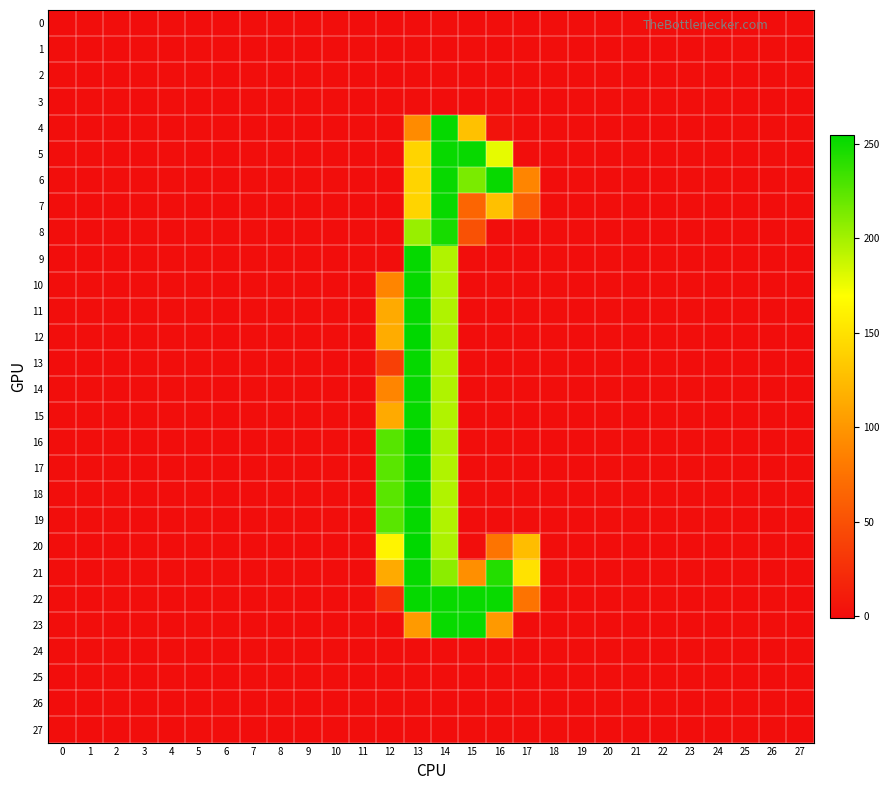

Reading left to right, list all the values displayed in this chart.

0: 0=-0.0	1=0.0	2=0.0	3=-0.0	4=0.0	5=-0.0	6=-0.0	7=0.0	8=0.0	9=0.0	10=0.0	11=-0.0	12=-0.2	13=-0.1	14=0.1	15=-0.1	16=0.3	17=-0.0	18=0.0	19=0.0	20=0.0	21=0.0	22=0.0	23=0.0	24=0.0	25=-0.0	26=-0.0	27=0.0
1: 0=0.0	1=-0.0	2=-0.0	3=0.0	4=-0.0	5=0.0	6=0.0	7=-0.0	8=-0.0	9=-0.0	10=-0.0	11=0.0	12=-0.2	13=0.0	14=-0.0	15=0.2	16=-0.1	17=0.3	18=0.0	19=-0.0	20=-0.0	21=-0.0	22=-0.0	23=-0.0	24=-0.0	25=0.0	26=0.0	27=-0.0
2: 0=0.0	1=-0.0	2=-0.0	3=0.0	4=0.0	5=0.0	6=-0.0	7=0.0	8=-0.0	9=0.0	10=0.0	11=-0.0	12=-0.1	13=0.0	14=0.2	15=-0.2	16=0.1	17=0.3	18=0.0	19=0.0	20=0.0	21=-0.0	22=-0.0	23=0.0	24=-0.0	25=-0.0	26=-0.0	27=0.0
3: 0=-0.0	1=0.0	2=0.0	3=-0.0	4=0.0	5=-0.0	6=-0.0	7=0.0	8=0.0	9=0.0	10=0.0	11=-0.0	12=0.1	13=0.1	14=-0.2	15=-0.1	16=0.2	17=-0.3	18=-0.0	19=0.0	20=0.0	21=0.0	22=0.0	23=0.0	24=0.0	25=-0.0	26=-0.0	27=-0.0
4: 0=0.1	1=-0.0	2=-0.1	3=0.2	4=-0.2	5=0.2	6=0.1	7=-0.1	8=-0.1	9=-0.1	10=-0.1	11=0.1	12=0.1	13=92.1	14=252.7	15=128.1	16=4.1	17=0.2	18=0.1	19=0.1	20=-0.1	21=-0.2	22=-0.2	23=-0.1	24=-0.2	25=0.1	26=0.0	27=0.1
5: 0=0.0	1=0.0	2=-0.0	3=-0.1	4=0.1	5=-0.1	6=-0.2	7=0.1	8=0.1	9=-0.0	10=0.3	11=-0.2	12=0.0	13=141.1	14=252.0	15=252.0	16=177.7	17=0.3	18=-0.1	19=0.2	20=-0.0	21=0.1	22=-0.0	23=0.0	24=0.2	25=-0.2	26=0.0	27=-0.0
6: 0=0.0	1=-0.1	2=0.0	3=0.0	4=0.2	5=-0.1	6=-0.1	7=0.1	8=0.0	9=0.0	10=0.3	11=-0.2	12=-0.2	13=141.1	14=252.0	15=213.8	16=252.0	17=88.7	18=-0.1	19=0.2	20=-0.0	21=-0.0	22=-0.0	23=0.2	24=0.0	25=-0.2	26=-0.0	27=0.1
7: 0=0.0	1=-0.1	2=-0.0	3=0.0	4=0.4	5=-0.0	6=-0.3	7=0.3	8=0.0	9=0.1	10=0.4	11=-0.2	12=-0.2	13=141.0	14=252.1	15=65.3	16=127.8	17=63.1	18=0.1	19=0.2	20=0.0	21=-0.1	22=-0.0	23=0.3	24=-0.1	25=-0.2	26=-0.1	27=0.2
8: 0=0.0	1=-0.0	2=-0.1	3=0.1	4=-0.0	5=0.1	6=0.1	7=0.1	8=-0.1	9=0.0	10=-0.0	11=0.0	12=0.4	13=203.9	14=246.8	15=50.1	16=0.2	17=-0.1	18=0.1	19=0.1	20=-0.0	21=-0.2	22=-0.0	23=-0.0	24=-0.2	25=-0.0	26=-0.0	27=0.0
9: 0=-0.0	1=-0.0	2=-0.0	3=0.1	4=0.0	5=0.0	6=0.1	7=0.1	8=0.0	9=0.1	10=-0.1	11=0.0	12=0.0	13=252.9	14=195.9	15=0.2	16=-0.1	17=-0.1	18=0.0	19=-0.0	20=0.0	21=-0.1	22=0.1	23=-0.0	24=-0.1	25=-0.0	26=-0.0	27=-0.0
10: 0=0.0	1=0.0	2=-0.0	3=0.0	4=0.0	5=0.0	6=-0.0	7=0.0	8=0.0	9=0.1	10=-0.0	11=-0.0	12=88.7	13=253.0	14=195.8	15=-0.0	16=0.1	17=0.1	18=0.0	19=-0.0	20=0.0	21=-0.0	22=0.1	23=0.0	24=-0.1	25=-0.0	26=-0.0	27=-0.0
11: 0=0.0	1=0.0	2=-0.0	3=0.0	4=0.0	5=0.0	6=-0.0	7=0.0	8=0.0	9=0.1	10=0.0	11=-0.0	12=113.2	13=252.7	14=196.1	15=-0.0	16=-0.1	17=0.2	18=0.0	19=-0.0	20=0.0	21=-0.0	22=0.0	23=0.0	24=-0.0	25=-0.0	26=-0.0	27=-0.0
12: 0=0.0	1=0.0	2=-0.0	3=0.0	4=0.0	5=0.0	6=-0.0	7=0.0	8=0.0	9=0.1	10=0.0	11=-0.0	12=114.2	13=254.8	14=197.2	15=-0.0	16=0.0	17=0.1	18=0.0	19=-0.0	20=0.0	21=-0.0	22=0.0	23=0.0	24=-0.0	25=-0.0	26=-0.0	27=-0.0
13: 0=-0.0	1=-0.0	2=-0.0	3=0.1	4=0.0	5=0.0	6=0.0	7=0.1	8=0.0	9=0.1	10=-0.0	11=0.0	12=38.0	13=253.0	14=195.9	15=0.2	16=-0.3	17=0.2	18=0.0	19=-0.0	20=0.0	21=-0.1	22=0.1	23=-0.0	24=-0.1	25=-0.0	26=-0.0	27=-0.0
14: 0=0.0	1=0.0	2=-0.0	3=0.0	4=0.0	5=0.0	6=-0.0	7=0.0	8=0.0	9=0.1	10=-0.0	11=-0.0	12=89.0	13=252.8	14=196.0	15=-0.1	16=0.0	17=0.1	18=0.0	19=-0.0	20=0.0	21=-0.0	22=0.1	23=0.0	24=-0.1	25=-0.0	26=-0.0	27=-0.0
15: 0=0.0	1=0.0	2=-0.0	3=0.0	4=0.0	5=0.0	6=-0.0	7=0.0	8=0.0	9=0.1	10=0.0	11=-0.0	12=113.2	13=252.8	14=196.0	15=-0.2	16=0.2	17=-0.4	18=0.0	19=-0.0	20=0.0	21=-0.0	22=0.0	23=0.0	24=-0.0	25=-0.0	26=-0.0	27=-0.0
16: 0=0.0	1=0.1	2=0.0	3=-0.1	4=-0.0	5=-0.0	6=-0.1	7=-0.1	8=0.1	9=0.0	10=0.1	11=-0.1	12=225.9	13=255.0	14=197.2	15=0.0	16=0.1	17=0.0	18=-0.0	19=-0.0	20=0.0	21=0.1	22=0.0	23=0.0	24=0.1	25=-0.0	26=-0.0	27=0.0
17: 0=0.0	1=0.1	2=0.0	3=-0.1	4=-0.0	5=-0.0	6=-0.1	7=-0.1	8=0.1	9=0.0	10=0.1	11=-0.1	12=224.9	13=253.1	14=195.9	15=-0.3	16=0.0	17=-0.2	18=-0.0	19=-0.0	20=0.0	21=0.1	22=0.0	23=0.0	24=0.1	25=-0.0	26=-0.0	27=0.0
18: 0=0.0	1=0.1	2=0.0	3=-0.1	4=-0.0	5=0.0	6=-0.1	7=-0.1	8=0.1	9=0.0	10=0.1	11=-0.1	12=224.8	13=253.0	14=195.8	15=0.0	16=0.1	17=0.1	18=-0.0	19=-0.0	20=0.0	21=0.1	22=0.0	23=0.0	24=0.1	25=-0.0	26=-0.0	27=0.0
19: 0=0.0	1=0.1	2=0.0	3=-0.1	4=-0.0	5=0.0	6=-0.1	7=-0.1	8=0.1	9=0.0	10=0.1	11=-0.1	12=224.7	13=252.9	14=195.8	15=-0.1	16=-0.0	17=0.3	18=-0.0	19=-0.0	20=0.0	21=0.1	22=0.0	23=0.0	24=0.1	25=-0.0	26=-0.0	27=0.0
20: 0=0.1	1=-0.1	2=-0.0	3=0.4	4=-0.3	5=0.2	6=0.3	7=-0.4	8=-0.1	9=-0.0	10=-0.4	11=0.3	12=162.8	13=255.0	14=197.0	15=0.0	16=76.1	17=125.8	18=0.1	19=-0.3	20=-0.0	21=-0.2	22=-0.1	23=-0.0	24=-0.4	25=0.2	26=0.0	27=0.1
21: 0=0.0	1=-0.1	2=0.0	3=0.1	4=0.0	5=-0.1	6=0.0	7=-0.2	8=0.0	9=0.1	10=-0.0	11=-0.0	12=113.0	13=252.9	14=208.0	15=95.2	16=242.8	17=150.0	18=-0.1	19=-0.1	20=-0.0	21=-0.0	22=0.0	23=0.1	24=-0.1	25=-0.0	26=-0.0	27=0.1
22: 0=0.0	1=-0.1	2=0.0	3=0.1	4=-0.1	5=-0.1	6=0.1	7=-0.1	8=0.0	9=-0.0	10=-0.1	11=0.0	12=25.2	13=252.8	14=252.0	15=251.9	16=251.9	17=76.0	18=-0.2	19=-0.0	20=-0.0	21=0.0	22=0.0	23=-0.1	24=0.1	25=-0.0	26=0.1	27=-0.1
23: 0=0.1	1=0.0	2=-0.1	3=0.1	4=-0.2	5=0.1	6=0.2	7=-0.1	8=-0.1	9=-0.2	10=-0.1	11=0.1	12=-0.0	13=102.8	14=252.0	15=251.9	16=102.0	17=-0.0	18=-0.1	19=0.1	20=-0.1	21=-0.1	22=-0.1	23=-0.2	24=-0.0	25=0.1	26=0.1	27=-0.0
24: 0=0.0	1=0.0	2=0.0	3=-0.0	4=0.0	5=-0.0	6=-0.0	7=0.0	8=0.0	9=0.0	10=0.0	11=-0.0	12=0.1	13=0.0	14=0.1	15=0.0	16=0.0	17=-0.0	18=0.0	19=0.0	20=0.0	21=0.0	22=-0.0	23=0.0	24=0.0	25=-0.0	26=-0.0	27=0.0
25: 0=-0.0	1=0.0	2=0.0	3=-0.0	4=0.0	5=-0.0	6=-0.0	7=0.0	8=0.0	9=0.0	10=0.0	11=-0.0	12=0.2	13=0.2	14=0.1	15=-0.1	16=0.2	17=-0.3	18=-0.0	19=0.0	20=0.0	21=0.0	22=0.0	23=0.0	24=0.0	25=-0.0	26=-0.0	27=0.0
26: 0=-0.0	1=-0.0	2=0.0	3=-0.0	4=-0.0	5=-0.0	6=0.0	7=-0.0	8=0.0	9=-0.0	10=-0.0	11=0.0	12=0.0	13=0.2	14=-0.3	15=-0.0	16=0.1	17=0.0	18=-0.0	19=-0.0	20=0.0	21=0.0	22=0.0	23=-0.0	24=0.0	25=0.0	26=0.0	27=-0.0
27: 0=0.0	1=-0.0	2=-0.0	3=0.0	4=-0.0	5=0.0	6=0.0	7=-0.0	8=-0.0	9=-0.0	10=-0.0	11=0.0	12=-0.1	13=-0.0	14=-0.0	15=0.1	16=0.0	17=0.3	18=0.0	19=-0.0	20=-0.0	21=-0.0	22=-0.0	23=-0.0	24=-0.0	25=0.0	26=0.0	27=-0.0